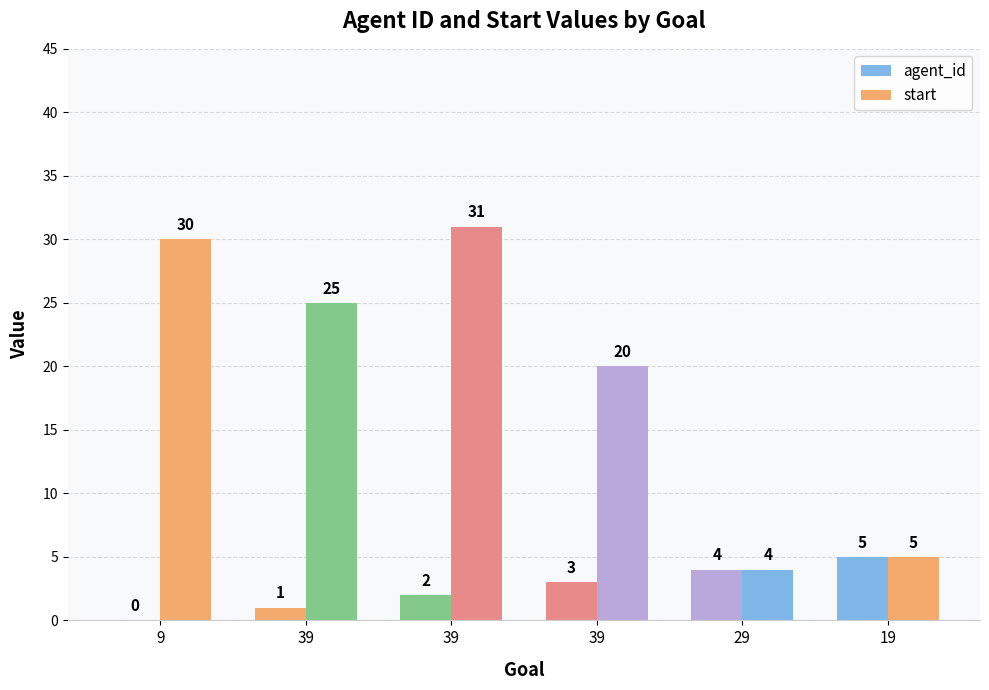

What is the average value of the agent_id series?

2